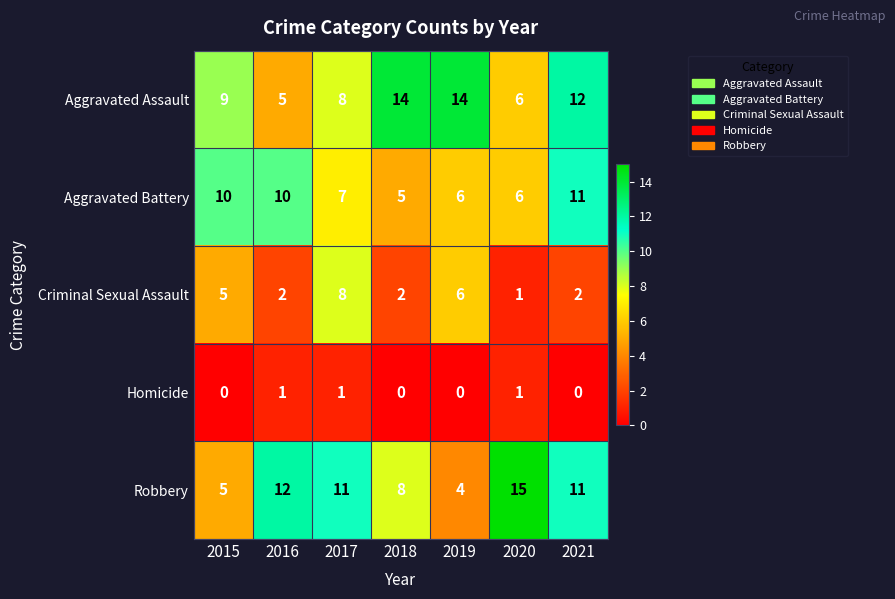

What is the maximum value shown in the chart?

15